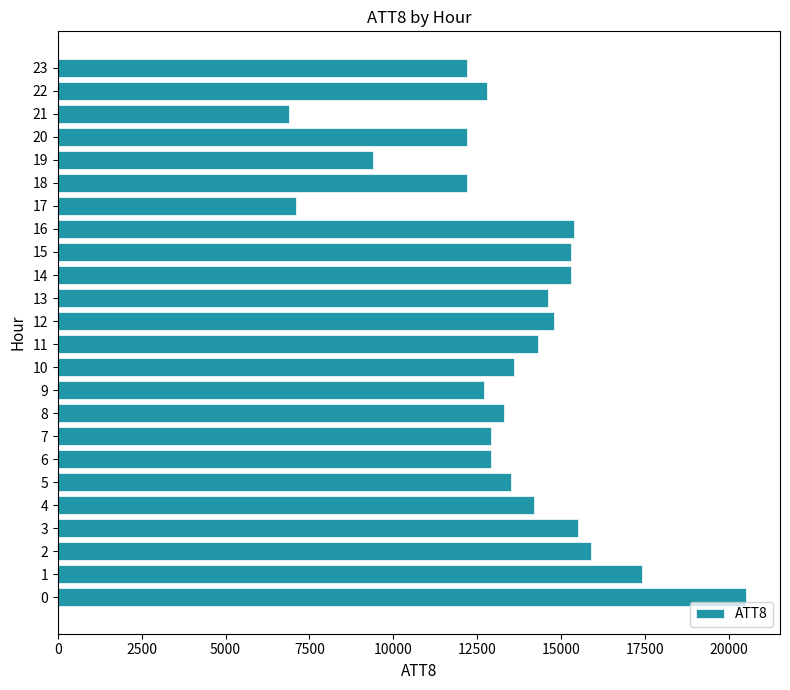

The value at 23 is 12200. True or false?

True